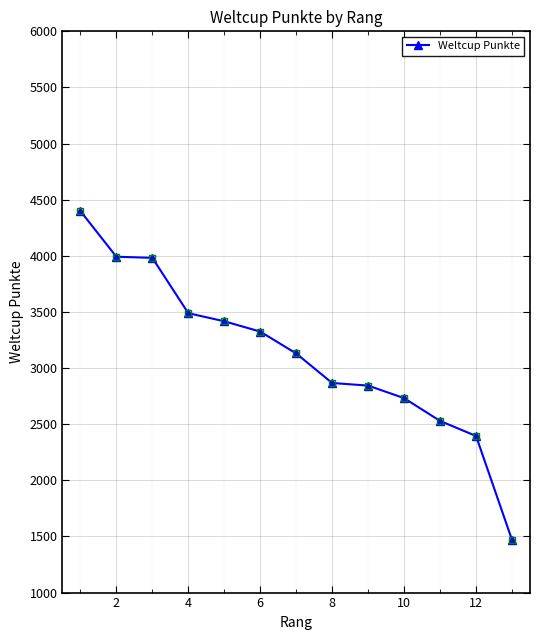

What is the difference between the maximum and minimum values?

2930